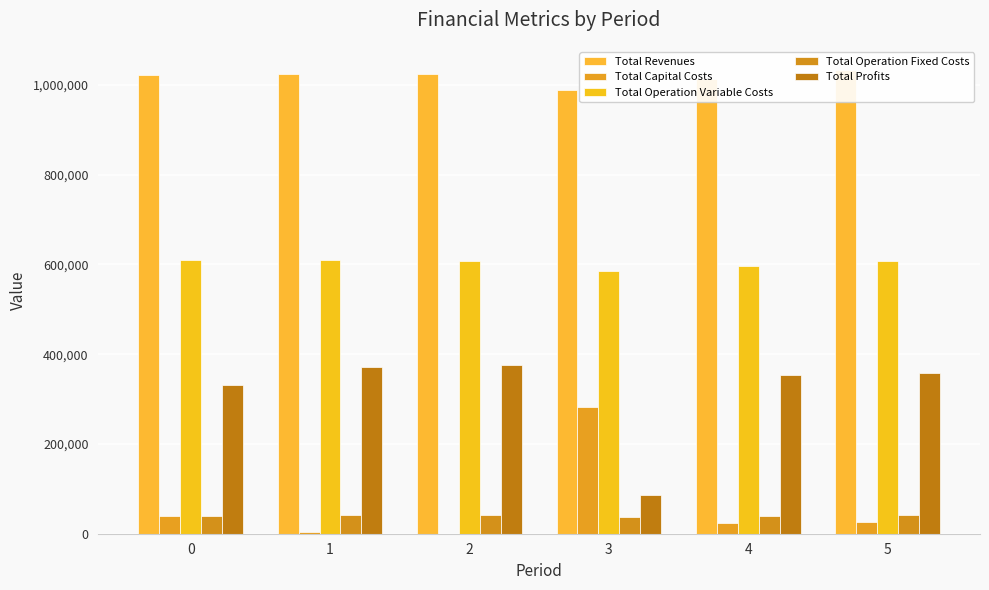

At how many categories does at least one series exceed 841358?

6